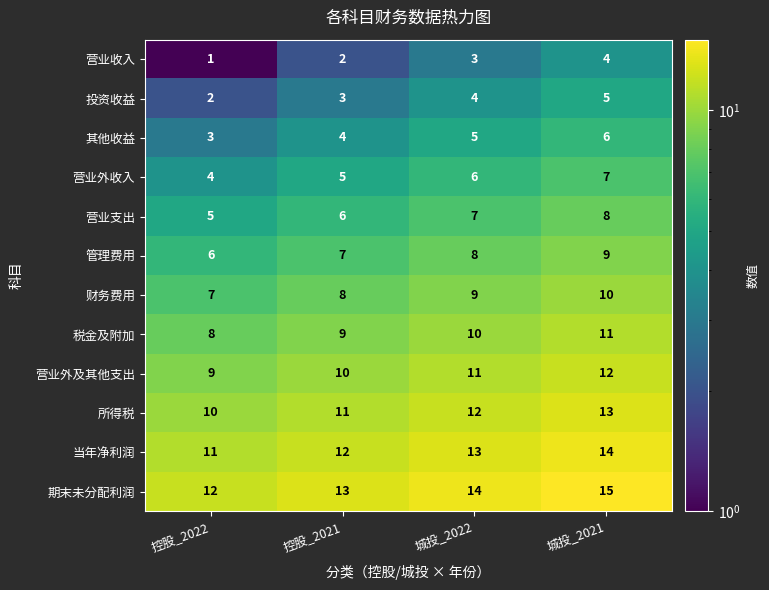

What is the greatest value displayed?

15